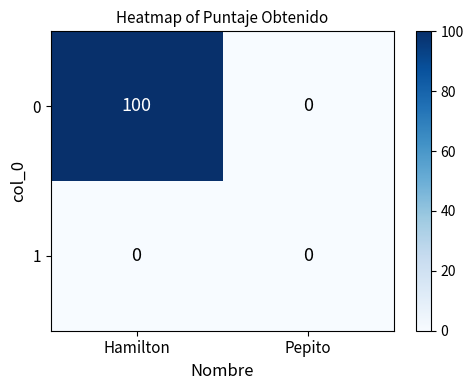

Reading left to right, list all the values displayed in this chart.

0: 100	0
1: 0	0